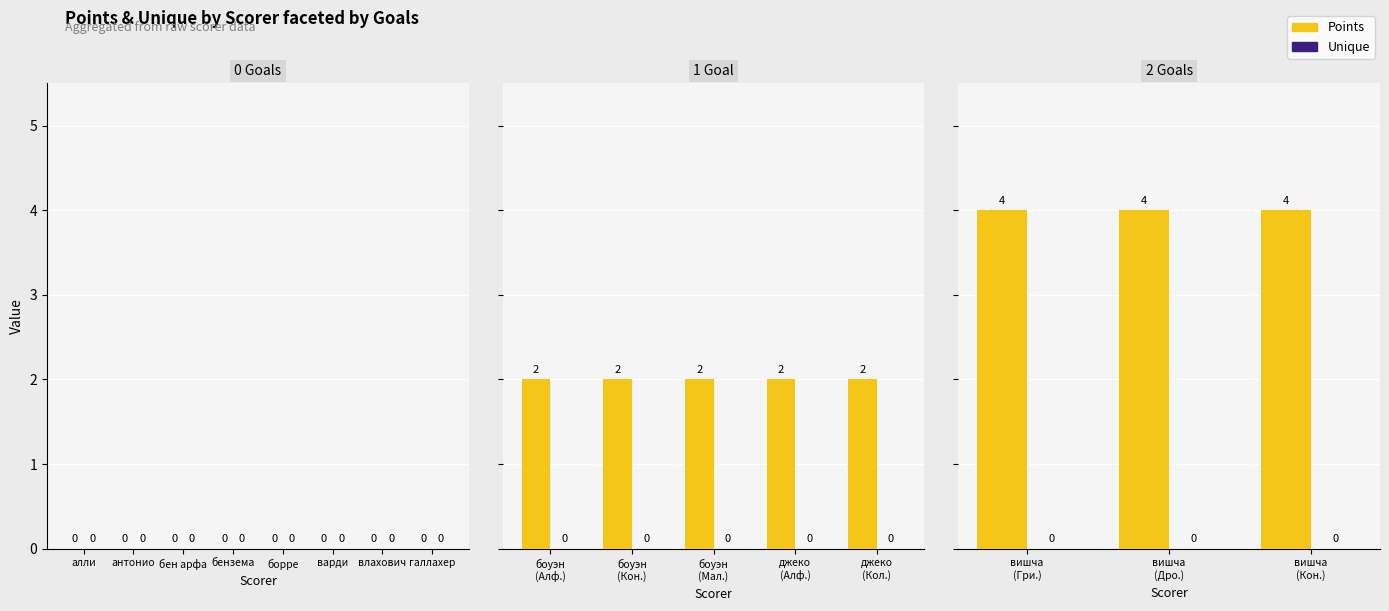

What are all the series names shown in the legend?

Points, Unique